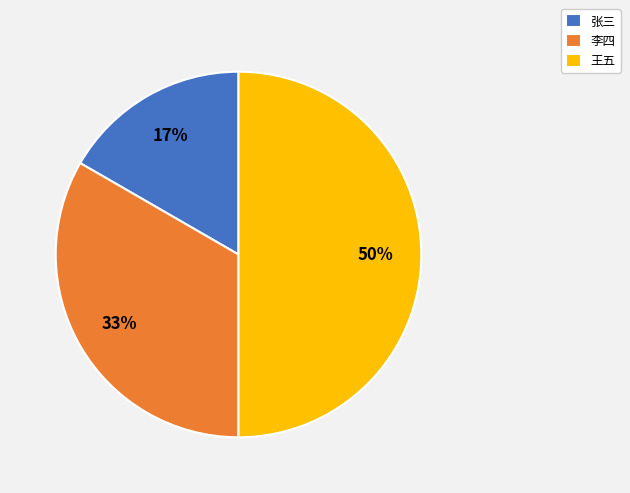

To the nearest percent, what is the combined percentage of 张三 and 王五?

67%